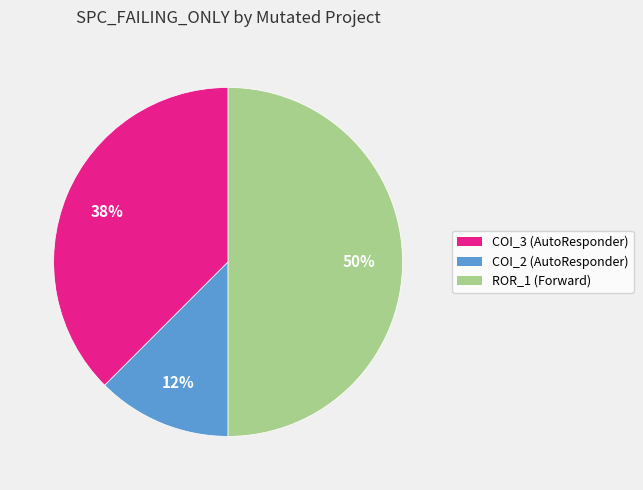

To the nearest percent, what is the average slice percentage?

33%